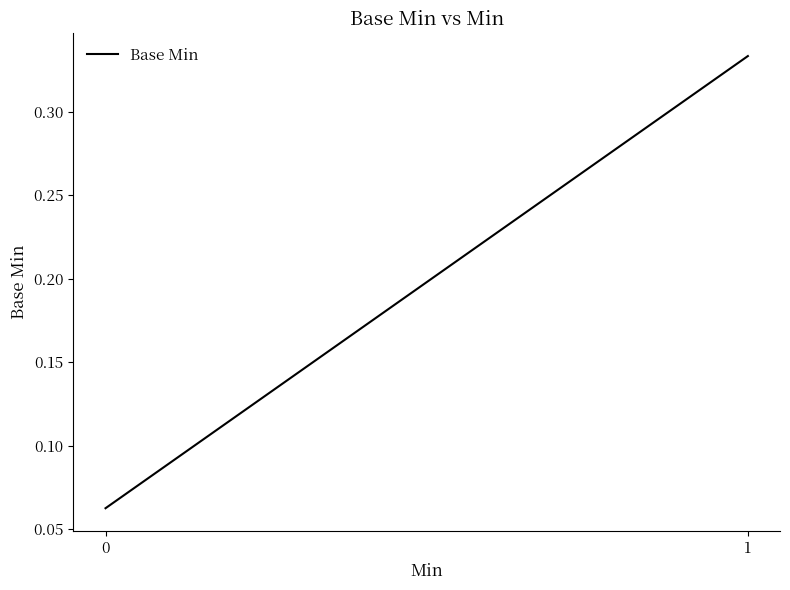

What is the average value?

0.2